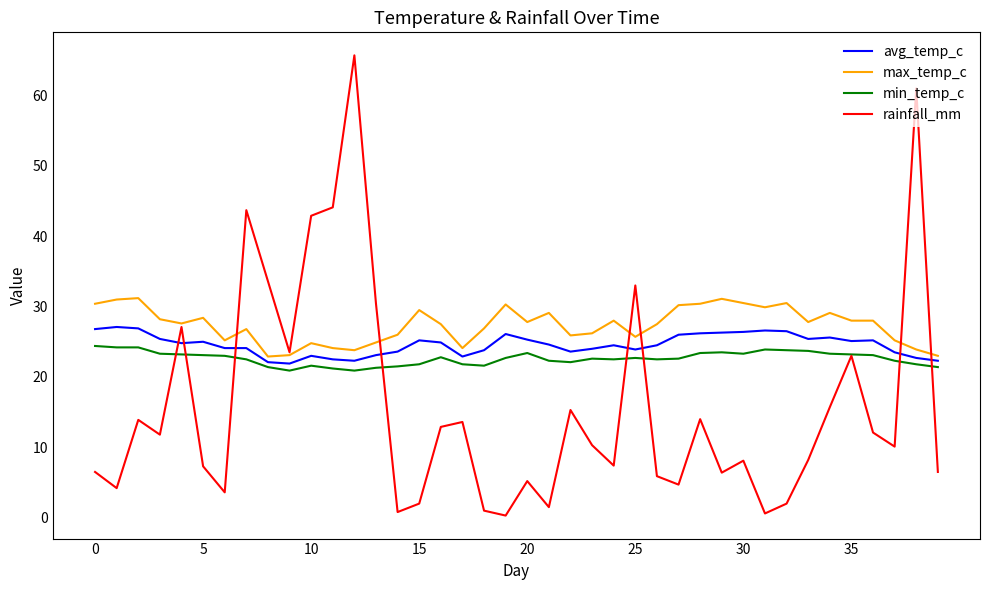

Which series has the largest range (max minus min)?

rainfall_mm